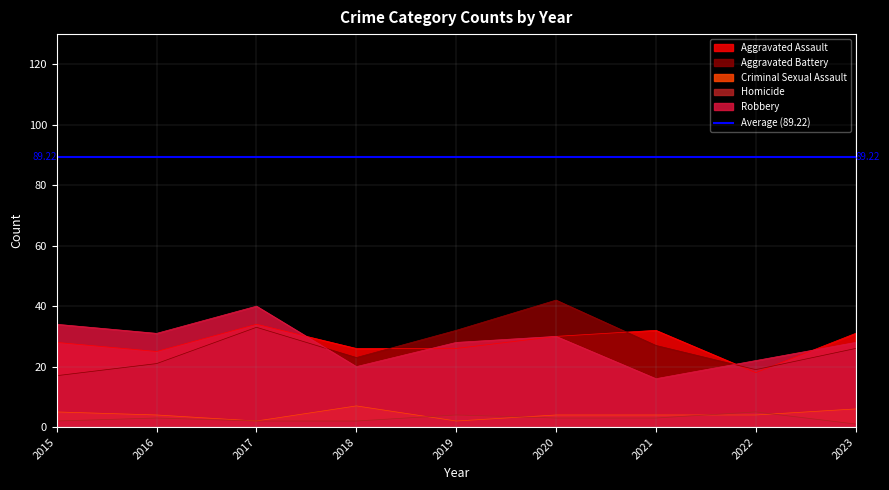

How many values in the Aggravated Assault series exceed 28?

4